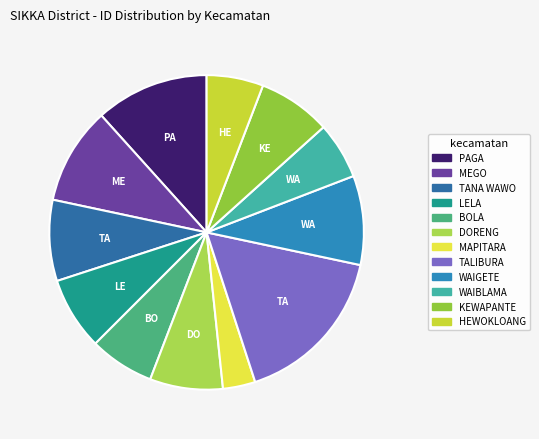

Which slice is the smallest?

MAPITARA